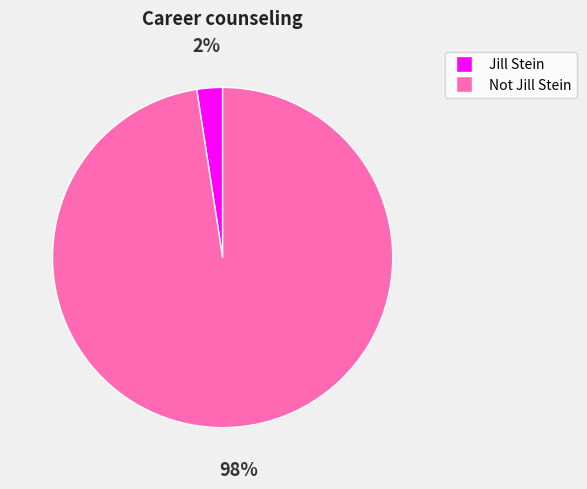

To the nearest percent, what is the average slice percentage?

50%